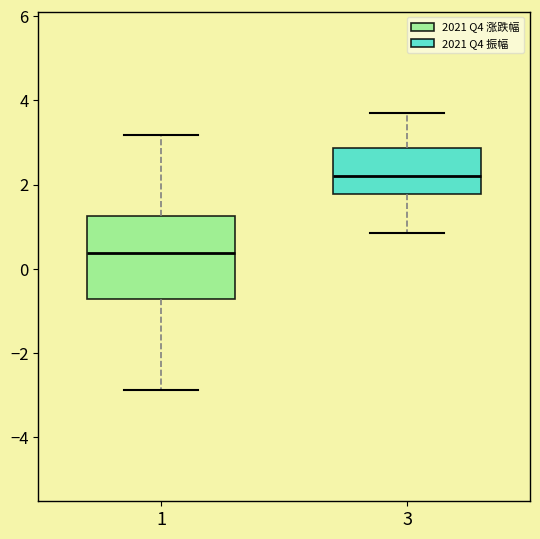

Which box is the tallest, from its lower edge to its upper edge?

1